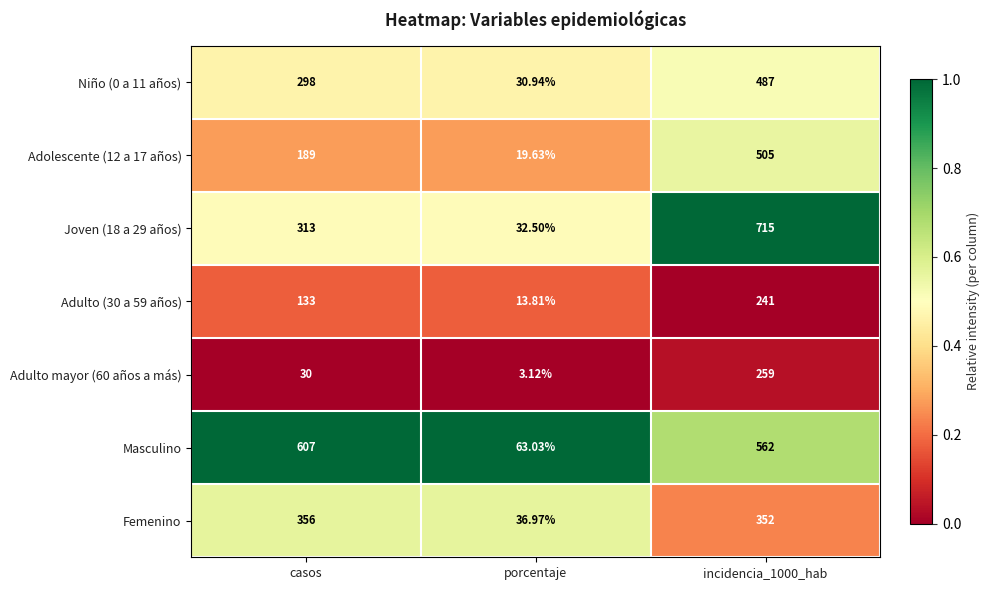

At which category does the chart reach its minimum across all series?

porcentaje